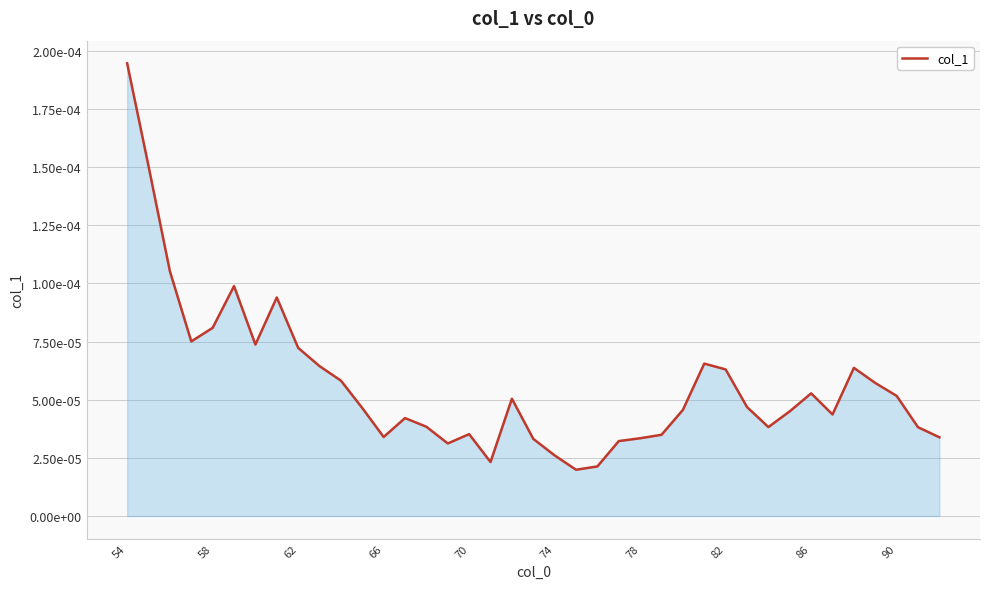

True or false: there are more than 2 points higher than both neighbors.

True